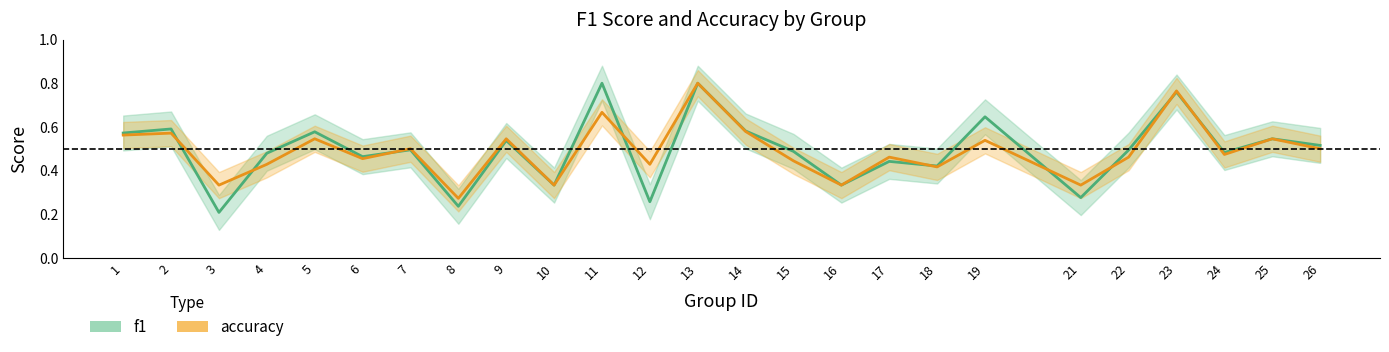

What is the spread (max minus min) of values at 12?

0.2